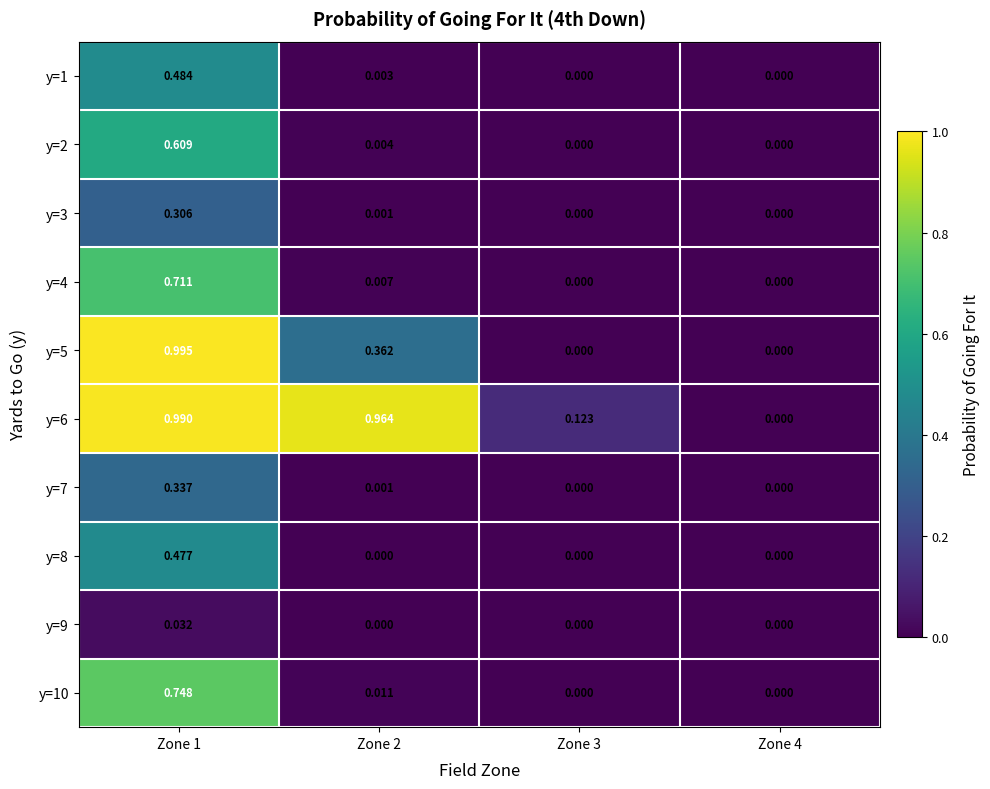

How many values in y=4 are above zero?

2